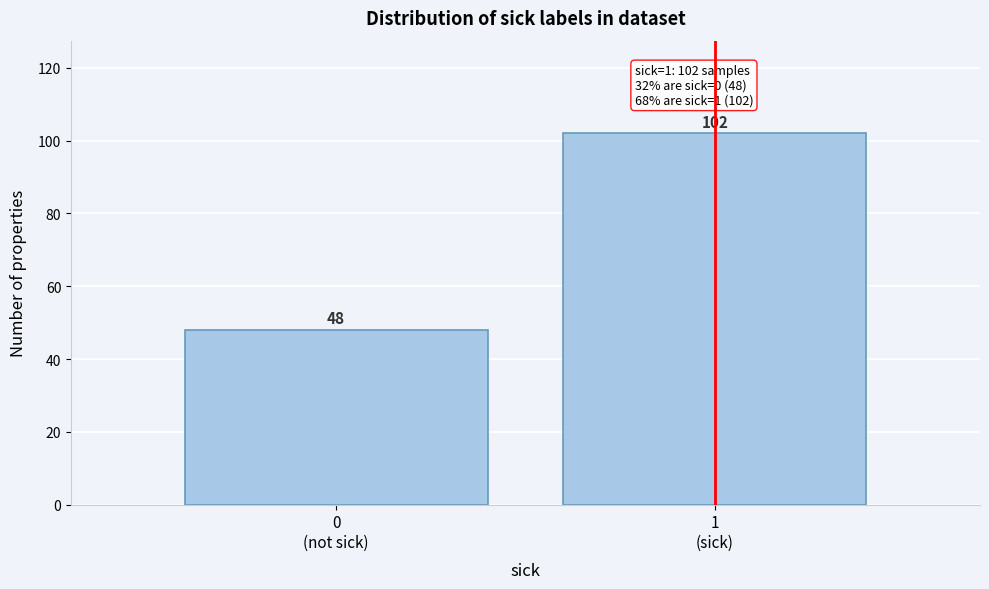

Reading left to right, extract all data points from this chart.

48	102